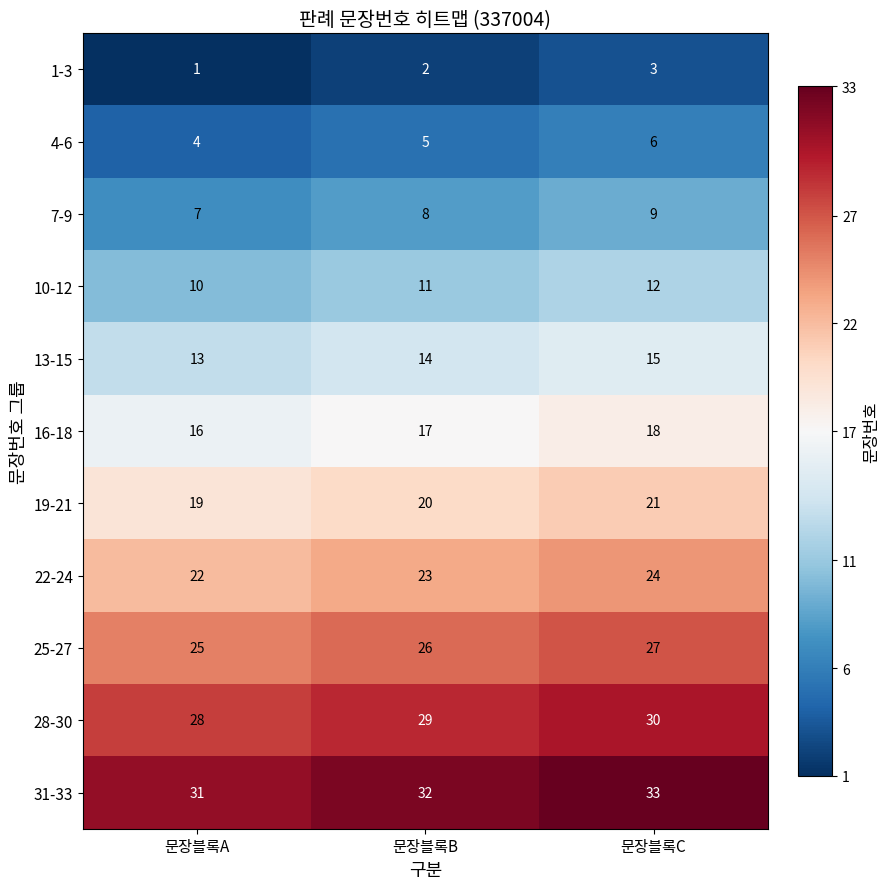

The 28-30 series shows 13 at 문장블록B. True or false?

False